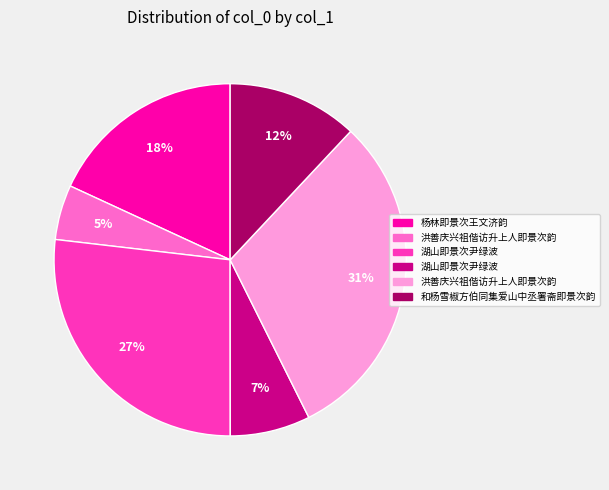

Is there a majority slice in this chart?

No